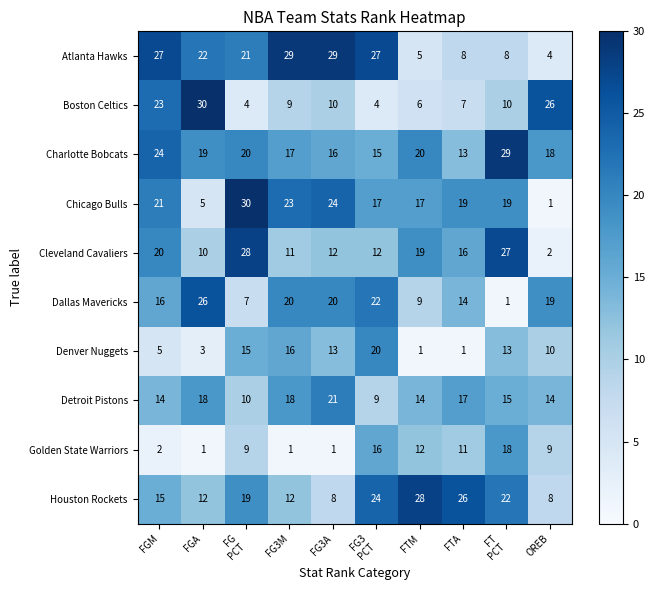

What is the sum of the Boston Celtics values at OREB and FTA?

33